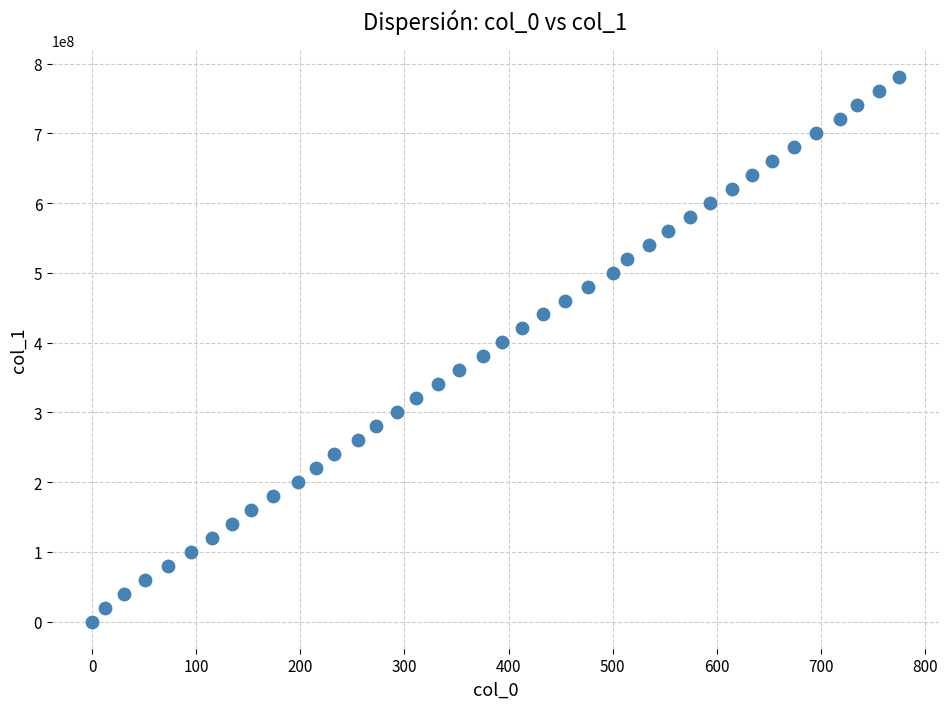

What is the range of X values (max minus min)?

775